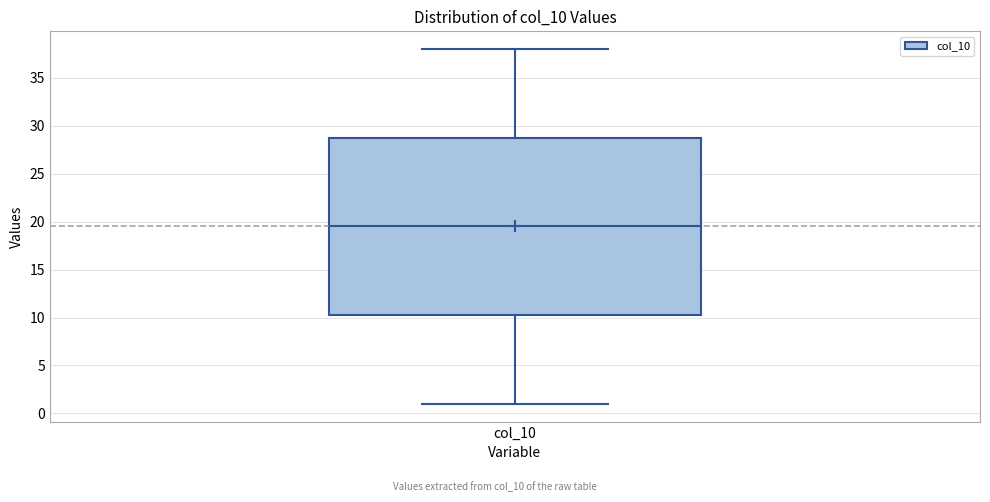

Transcribe this box plot: give where the median line is, the range the box spans, and where the two whiskers end, as read against the y-axis. The values are not printed on the chart, so give them approximately, as read against the axis.

median 19.5, box 10.5 to 29.0, whiskers 1.0 to 38.0